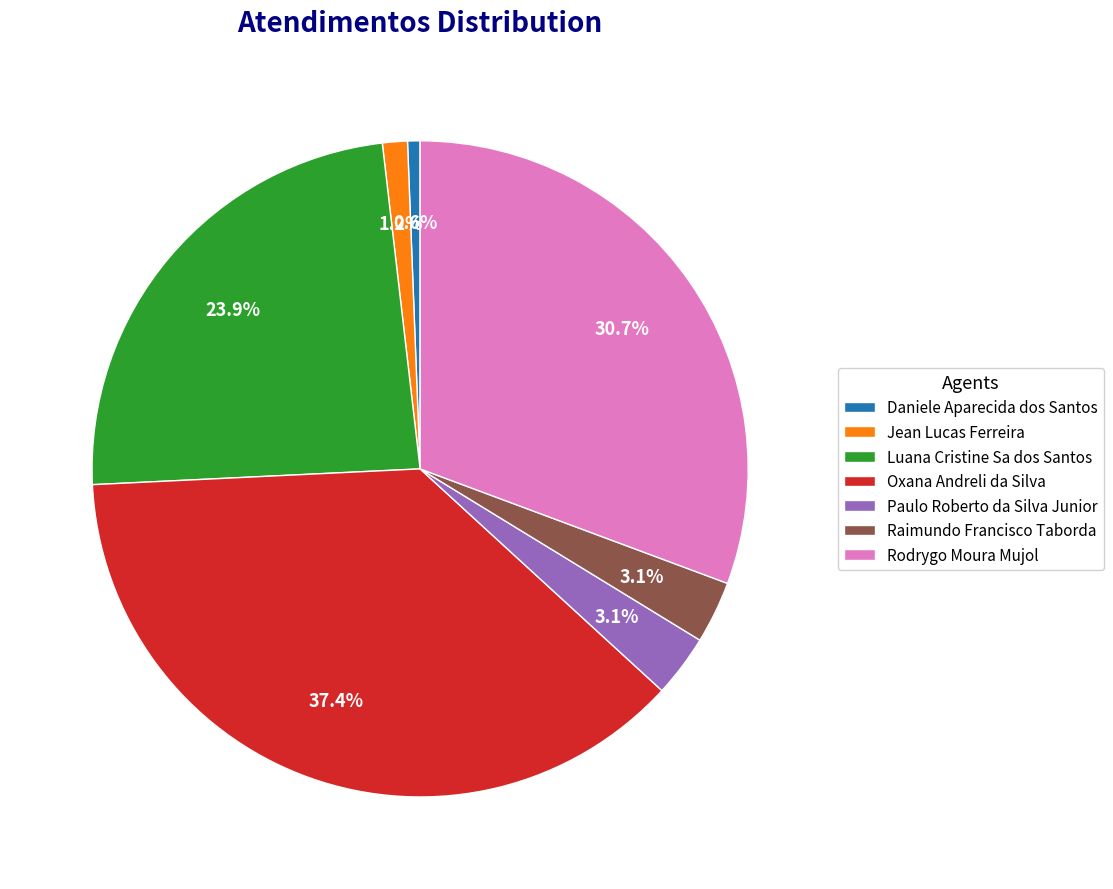

Which slice is the smallest?

Daniele Aparecida dos Santos